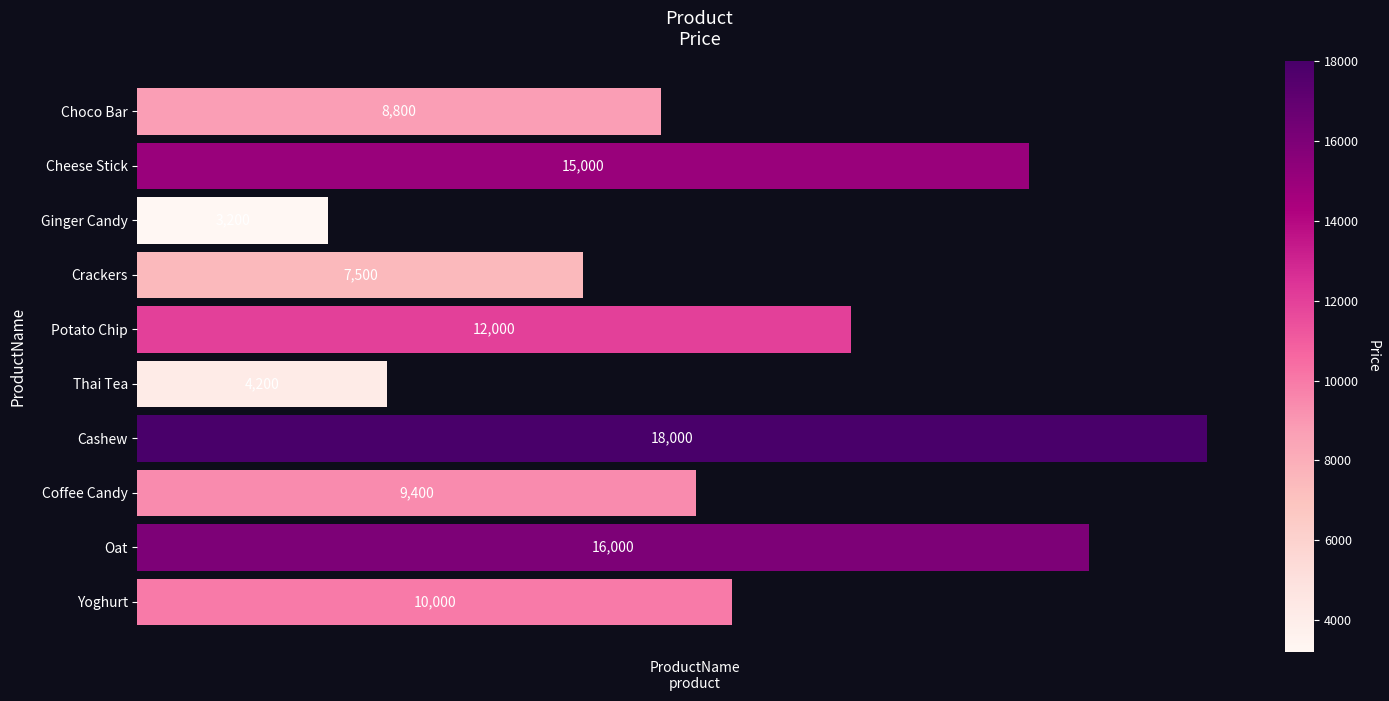

Rank the categories by value from highest to lowest.

Cashew, Oat, Cheese Stick, Potato Chip, Yoghurt, Coffee Candy, Choco Bar, Crackers, Thai Tea, Ginger Candy